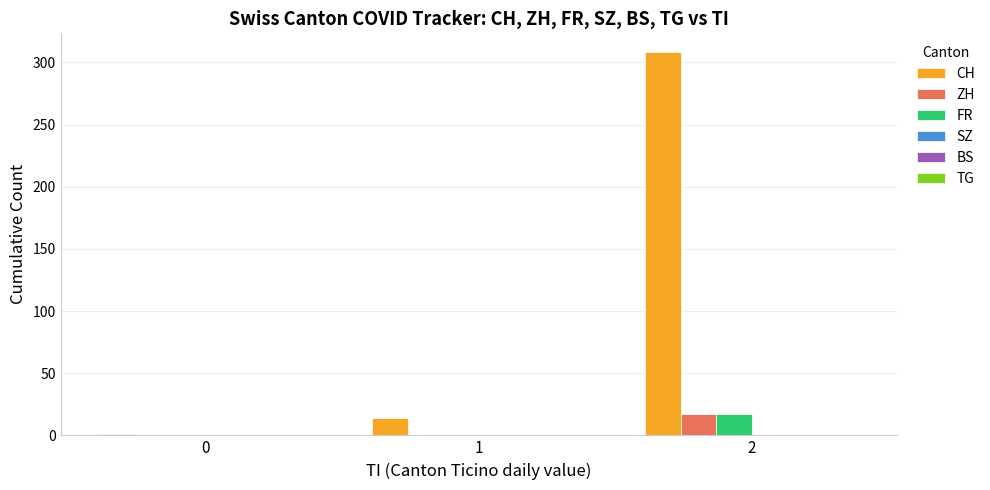

Between 0 and 2, which series saw the biggest shift?

CH